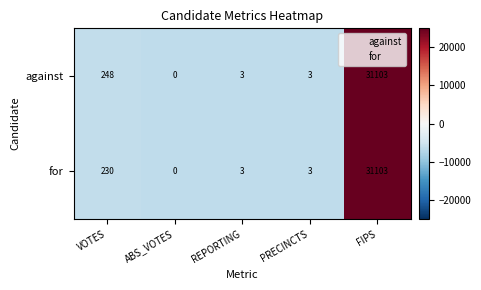

Which series has the largest total across all categories?

against